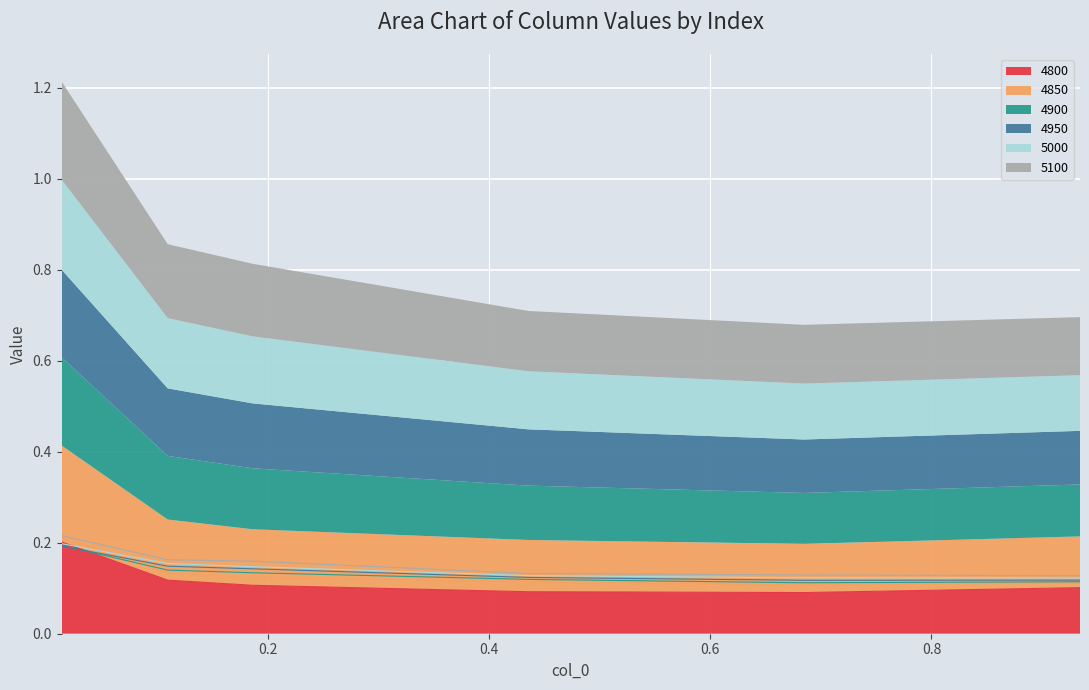

The value of 4900_line at 1.0 is 0.0. True or false?

False